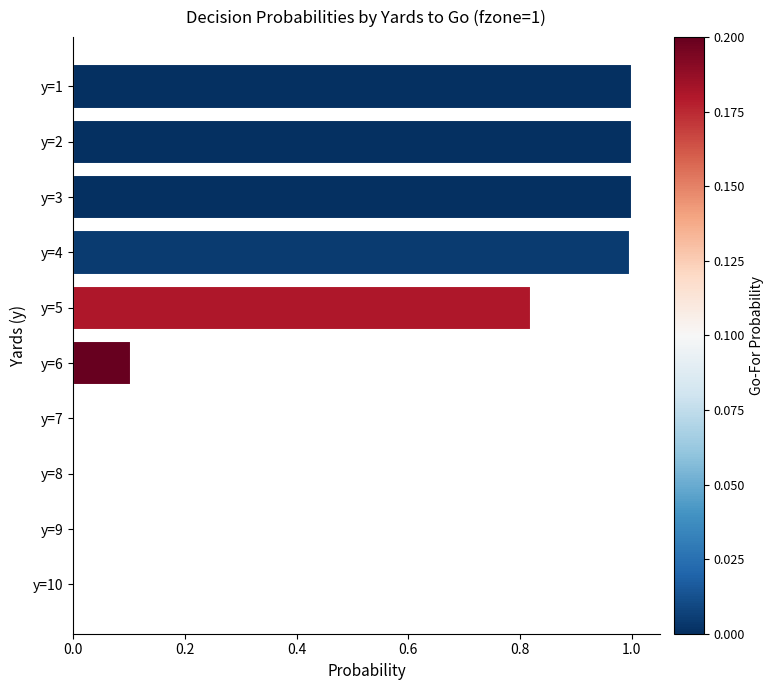

How many bars are there in total?

30